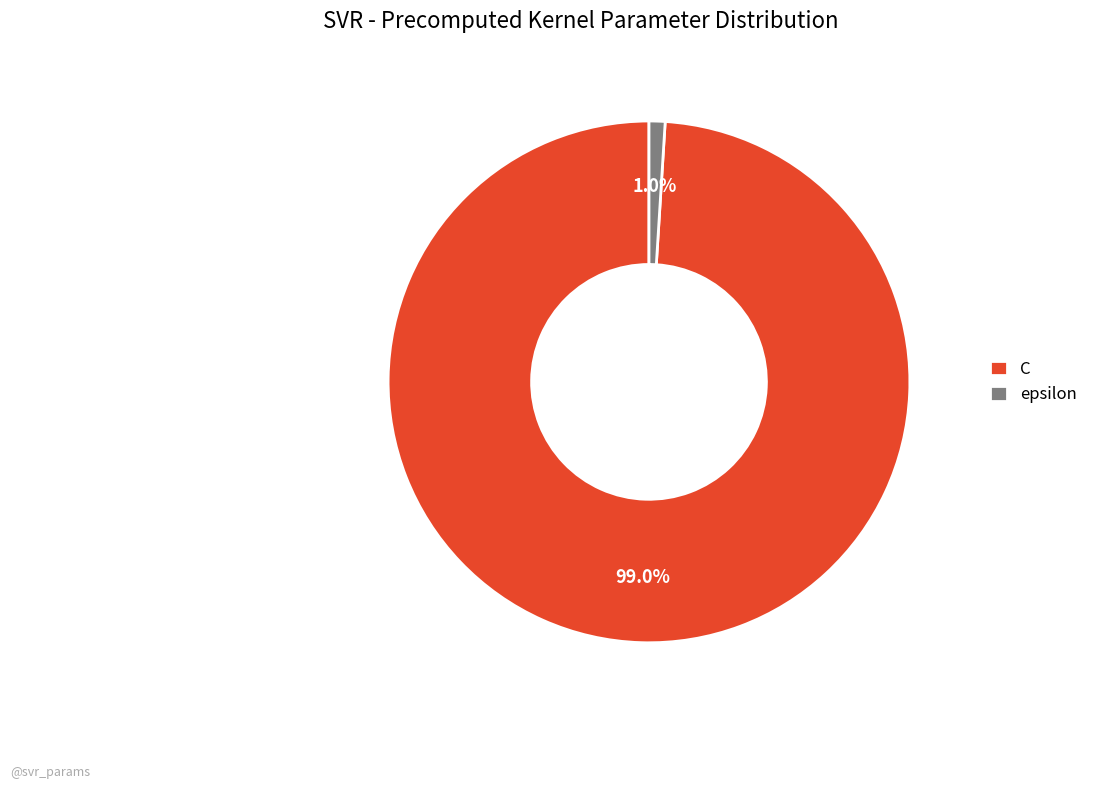

Is epsilon the majority of the pie?

No